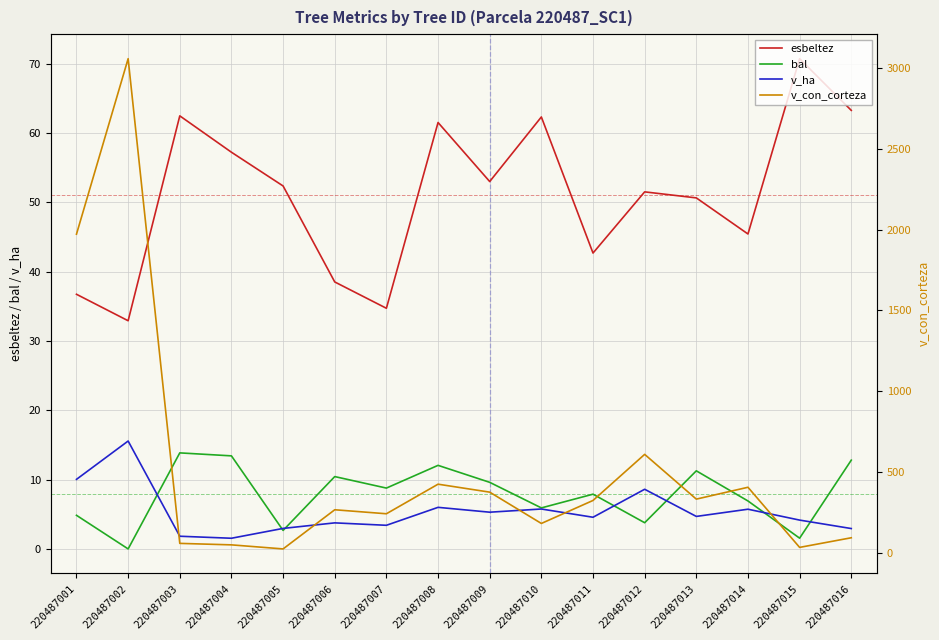

Which series has the largest range (max minus min)?

v_con_corteza